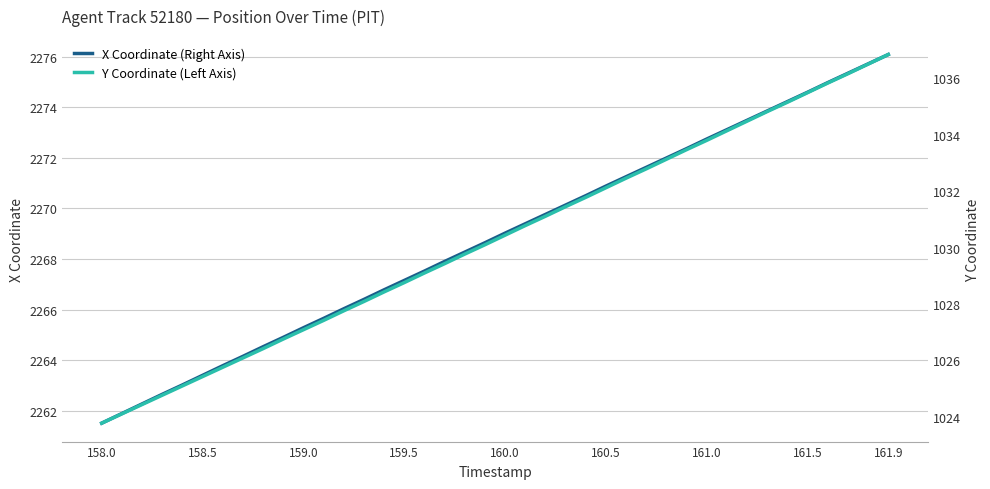

What is the highest value of the X Coordinate (Right Axis) series?

2276.1